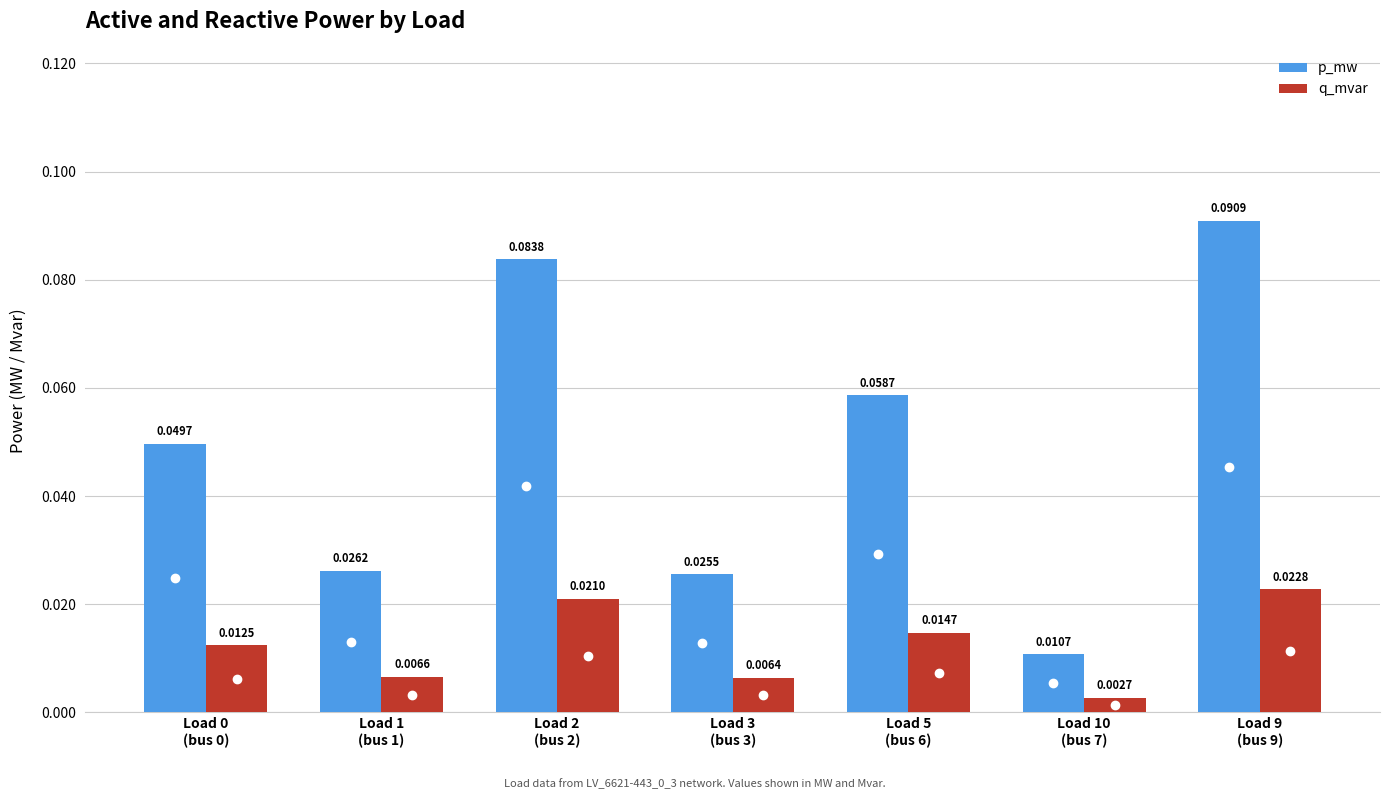

Count the p_mw values in the range 0 to 1.

7